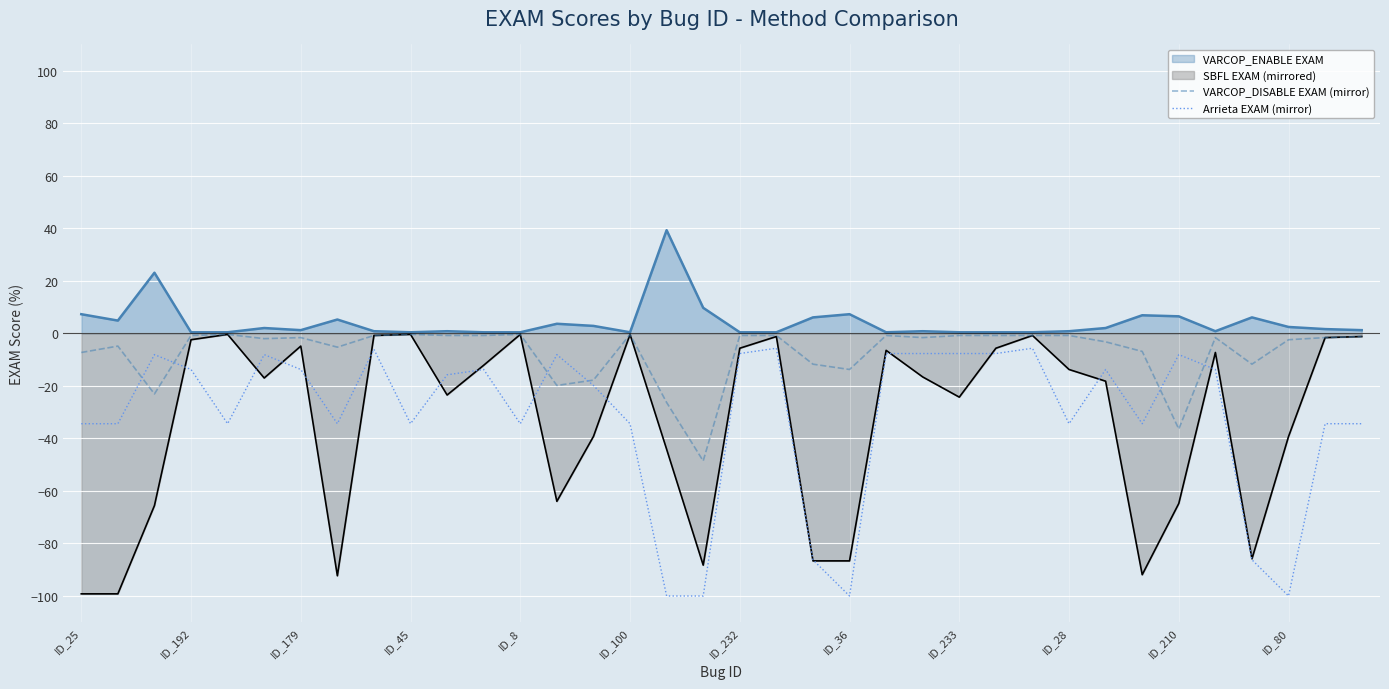

What position from the left is 20?

21